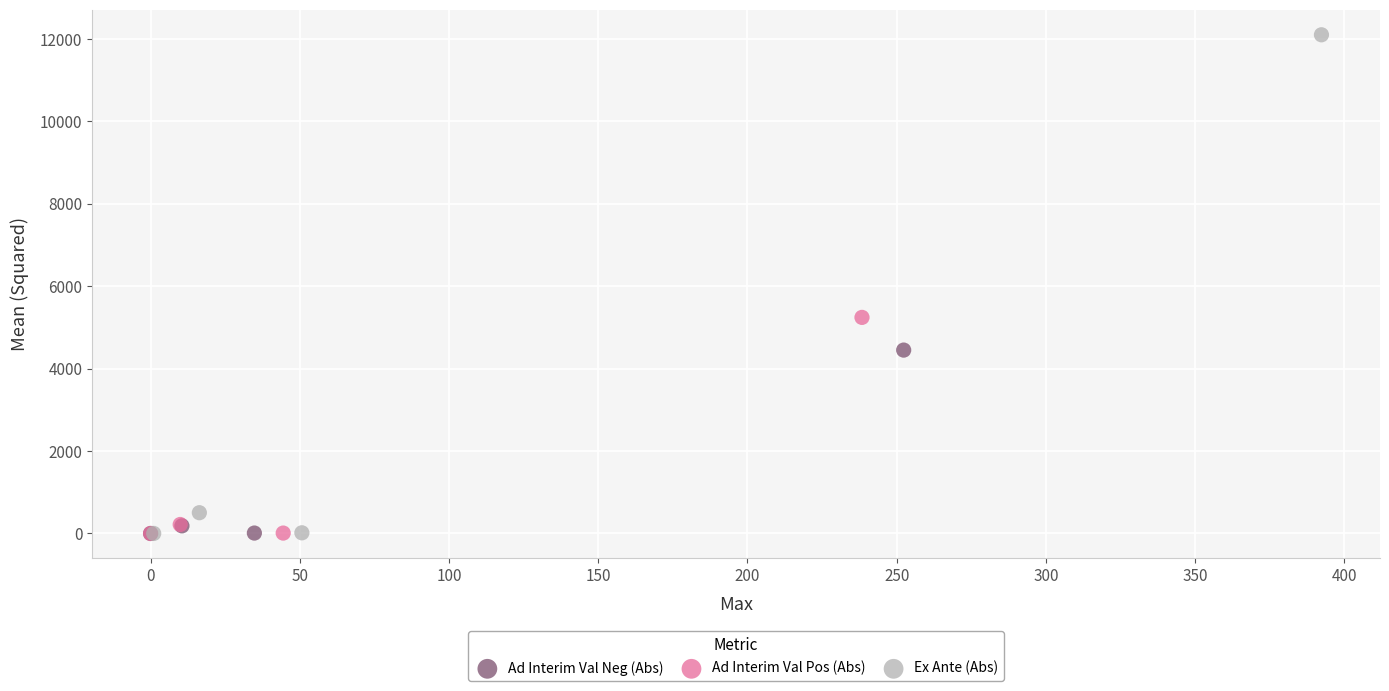

Which series has the widest spread of Y values?

Ex Ante (Abs)